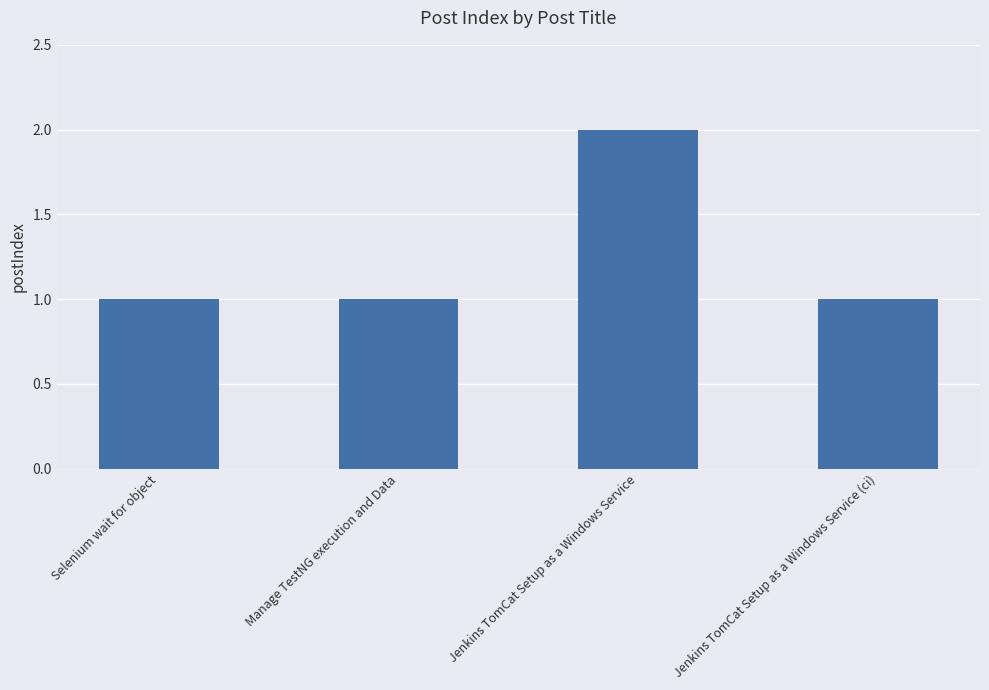

What is the label of the 1st bar from the left?

Selenium wait for object